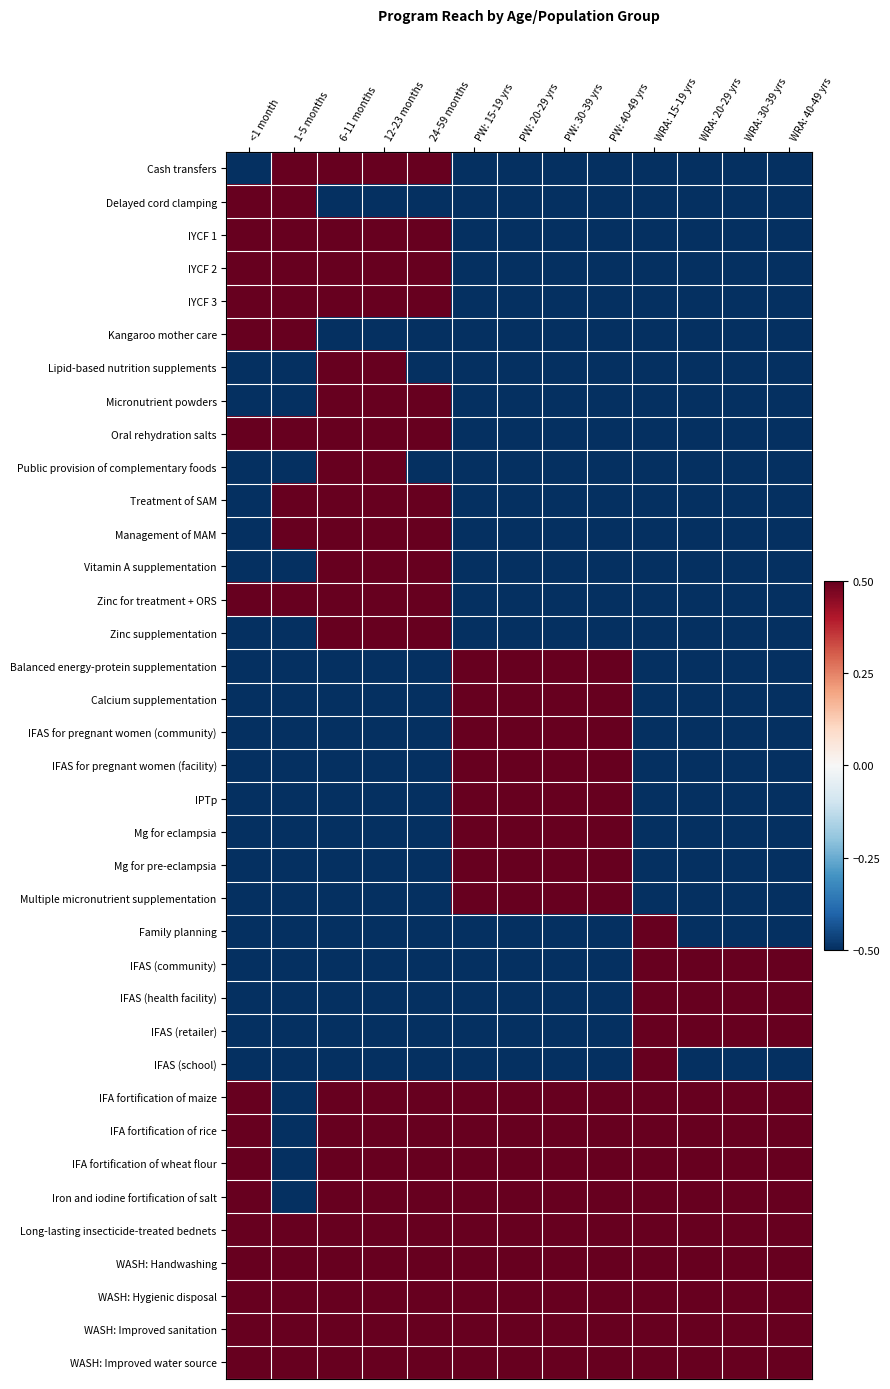

At how many categories does at least one series exceed 0?

13